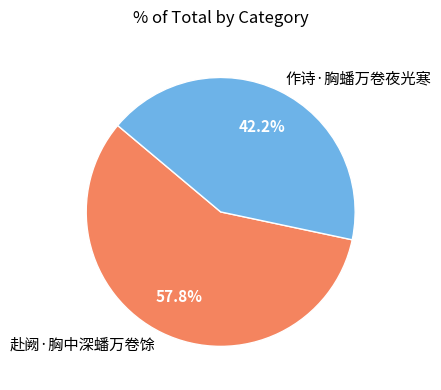

To the nearest percent, what is the difference between the 赴阙·胸中深蟠万卷馀 and 作诗·胸蟠万卷夜光寒 slice percentages?

16%